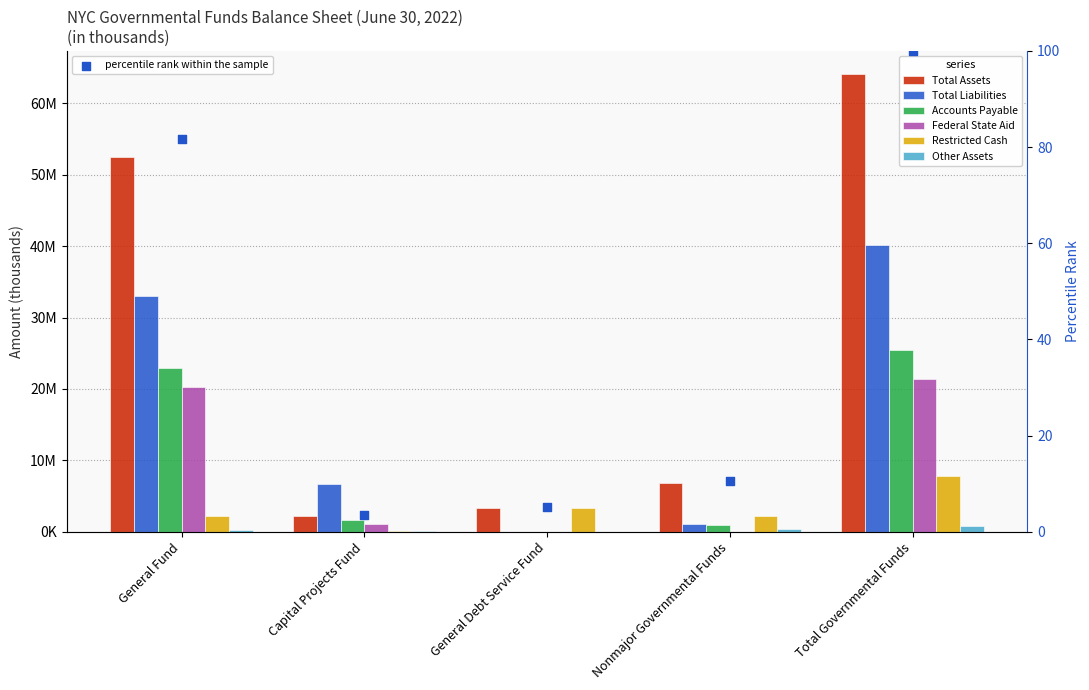

At which category is the sum across all series the highest?

Total Governmental Funds